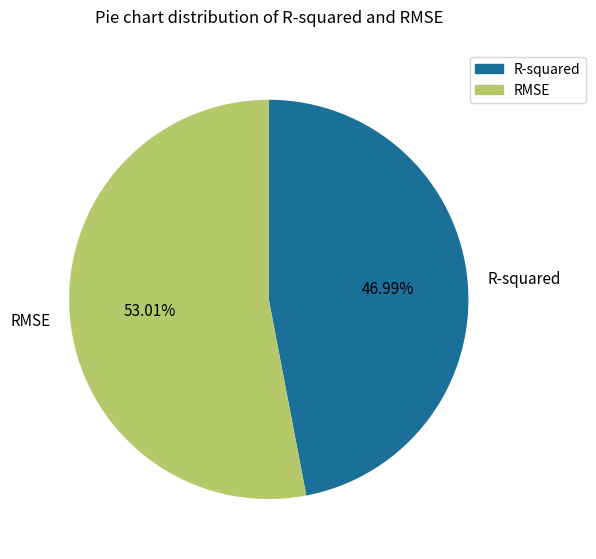

Which has a higher value, R-squared or RMSE?

RMSE